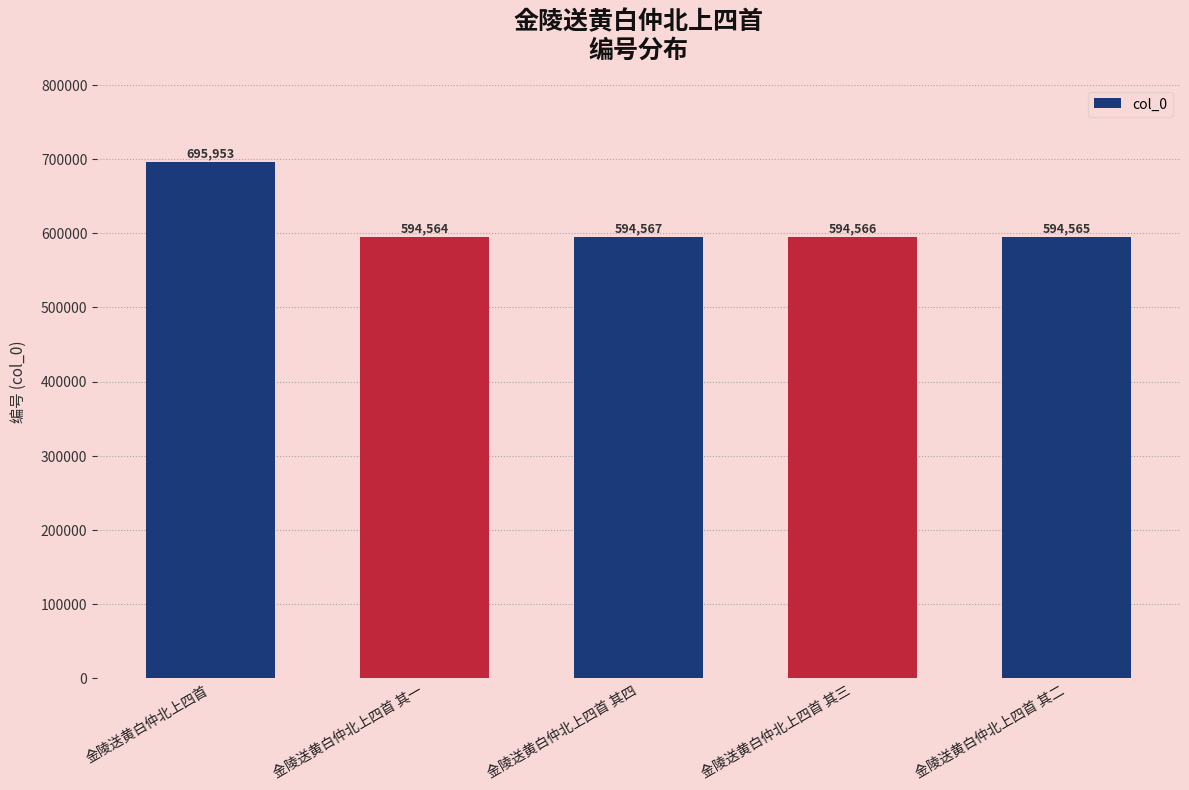

Reading right to left, what are all the values shown in this chart?

金陵送黄白仲北上四首 其二=594565	金陵送黄白仲北上四首 其三=594566	金陵送黄白仲北上四首 其四=594567	金陵送黄白仲北上四首 其一=594564	金陵送黄白仲北上四首=695953